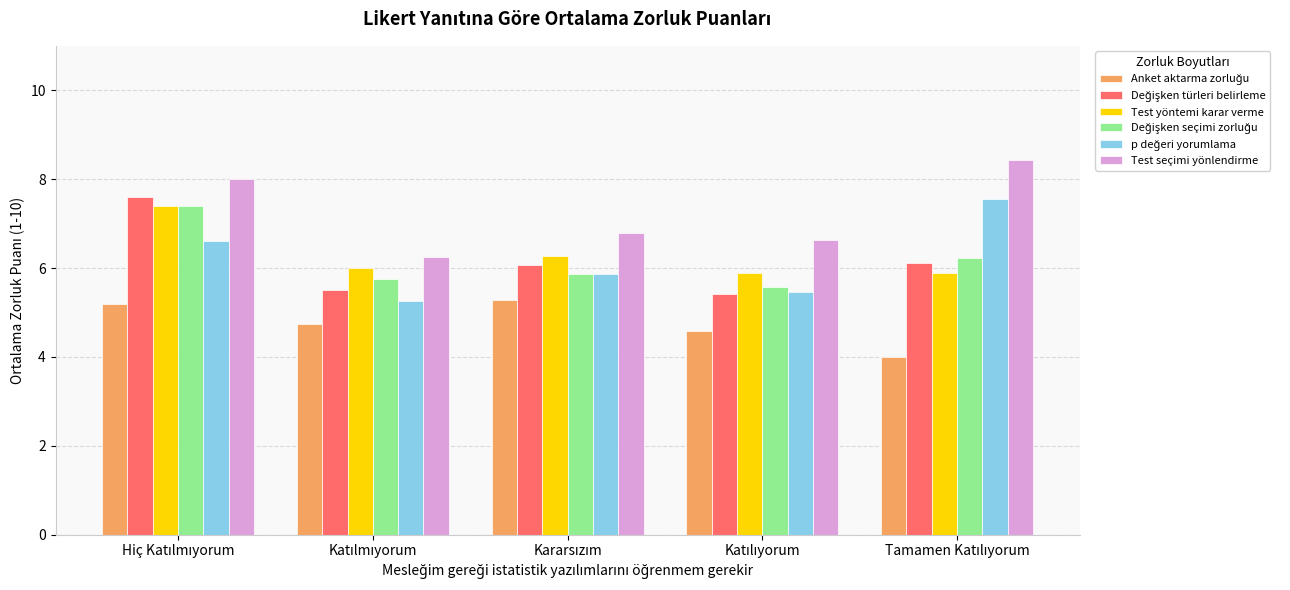

What is the smallest value displayed?

4.0